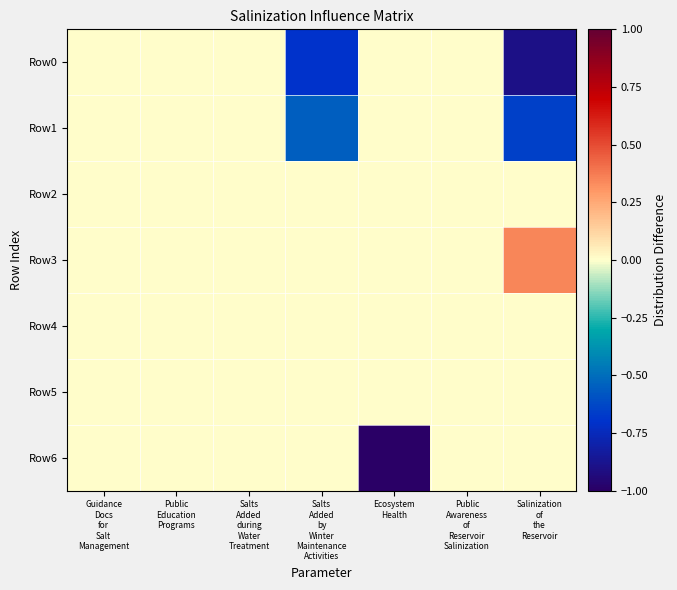

Reading right to left, what are all the values shown in this chart?

row_0: -0.9	0.0	0.0	-0.7	0.0	0.0	0.0
row_1: -0.7	0.0	0.0	-0.6	0.0	0.0	0.0
row_2: 0.0	0.0	0.0	0.0	0.0	0.0	0.0
row_3: 0.3	0.0	0.0	0.0	0.0	0.0	0.0
row_4: 0.0	0.0	0.0	0.0	0.0	0.0	0.0
row_5: 0.0	0.0	0.0	0.0	0.0	0.0	0.0
row_6: 0.0	0.0	-1.0	0.0	0.0	0.0	0.0